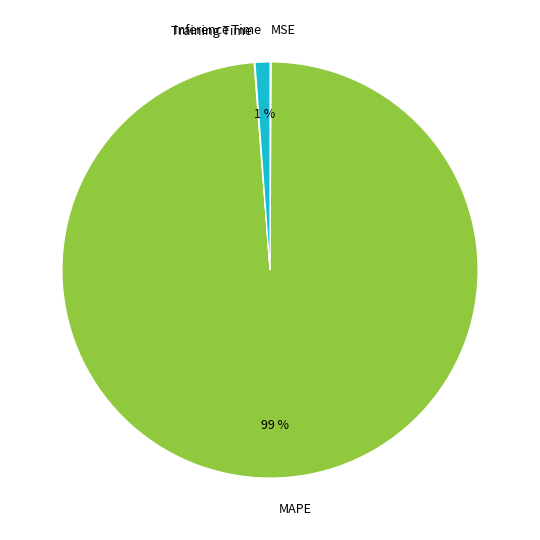

Which category has the biggest portion of the pie?

MAPE